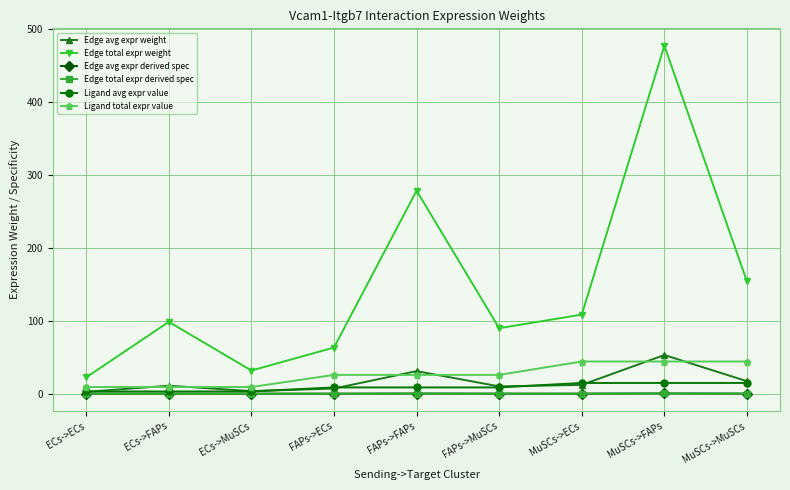

True or false: Edge avg expr derived spec has more than 1 interior local peaks.

True